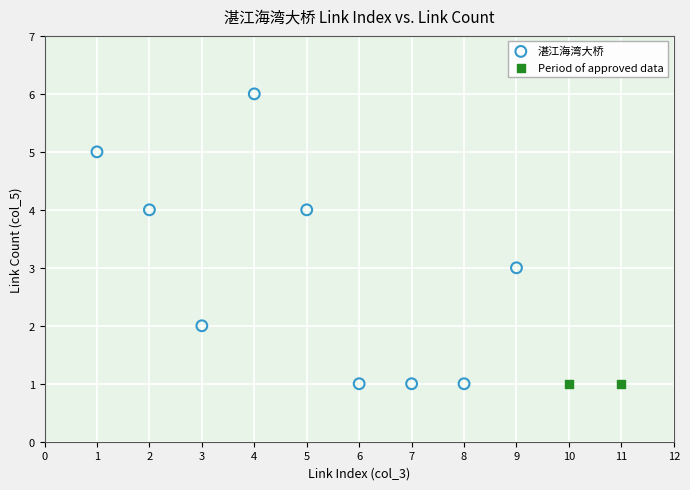

What are all the series names shown in the legend?

湛江海湾大桥, Period of approved data